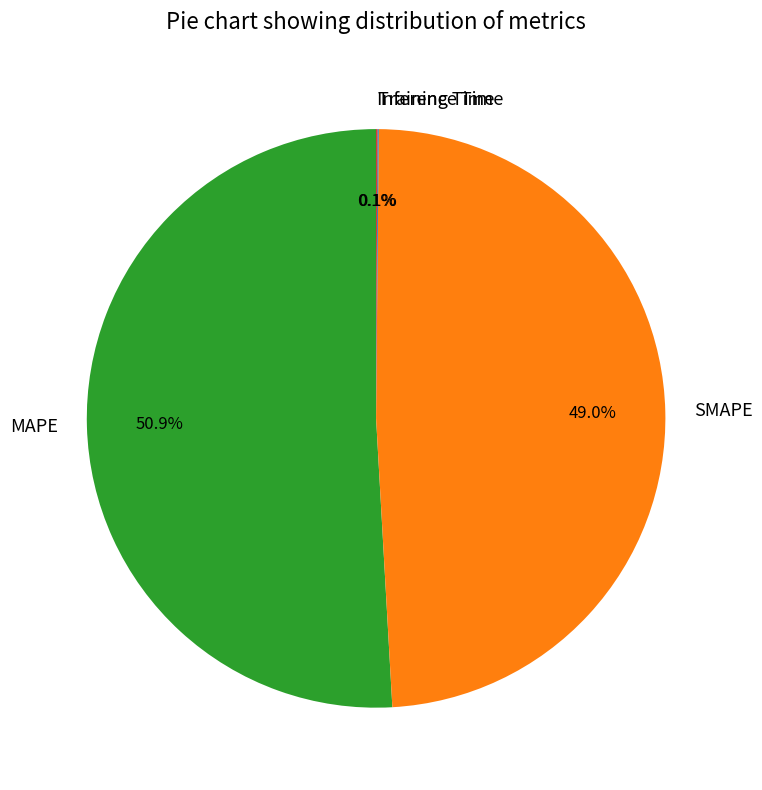

Do MAPE and SMAPE together represent more than half of the pie?

Yes